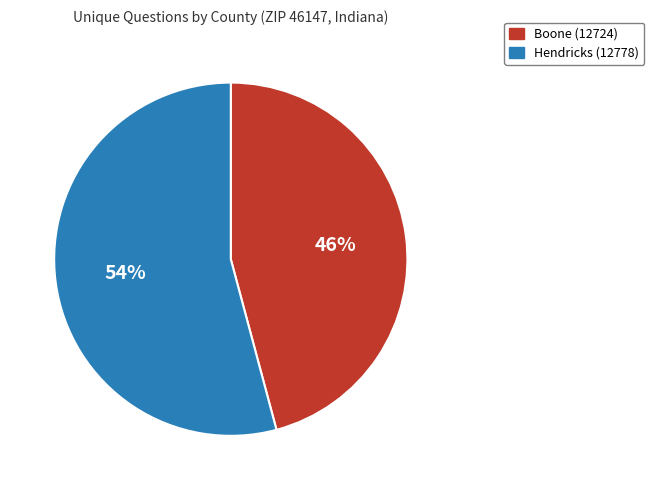

The Boone (12724) slice represents 53% of the pie. True or false?

False